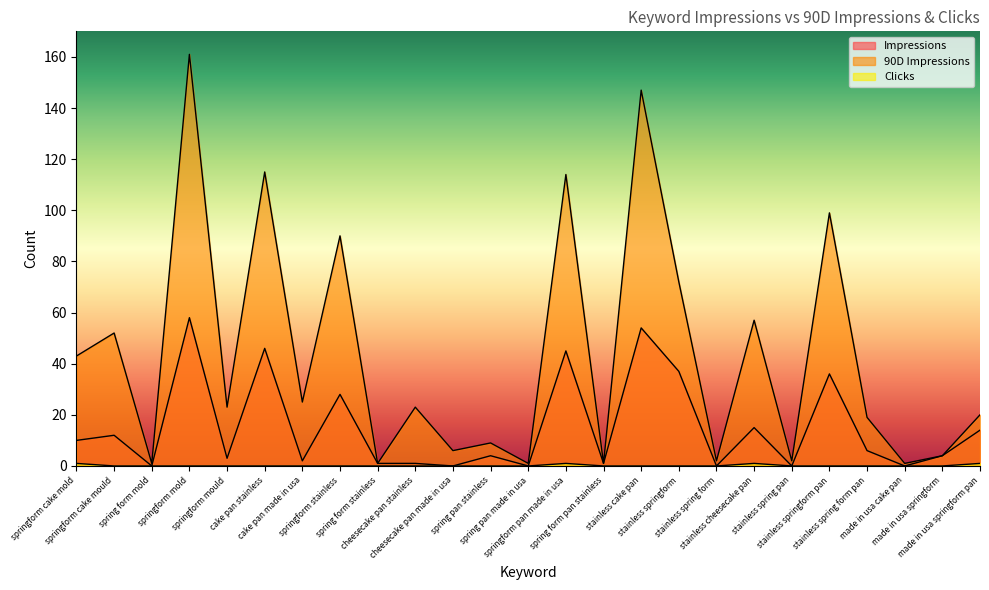

The value of 90D Impressions at stainless cheesecake pan is 93. True or false?

False